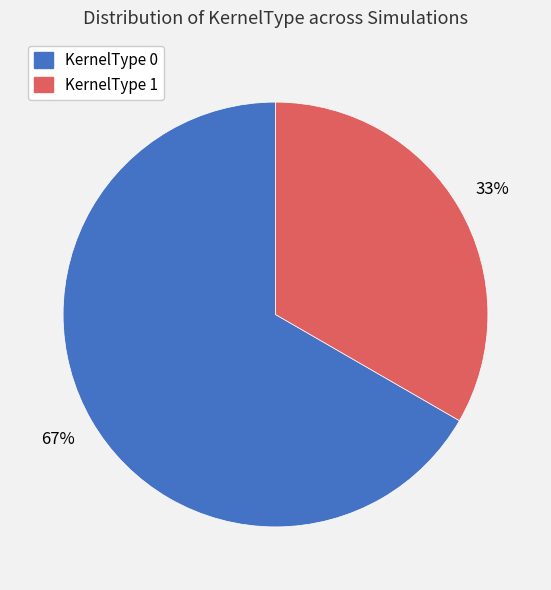

To the nearest percent, what is the average slice percentage?

50%